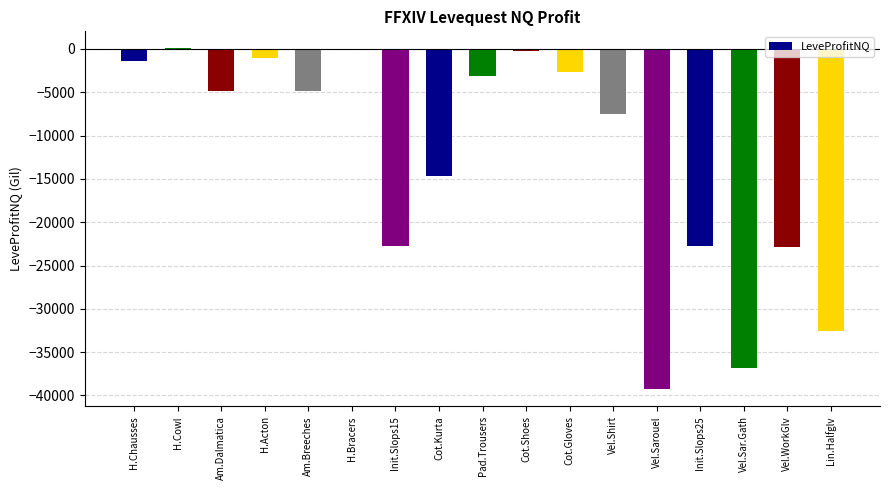

How many data points are above -4866?

8